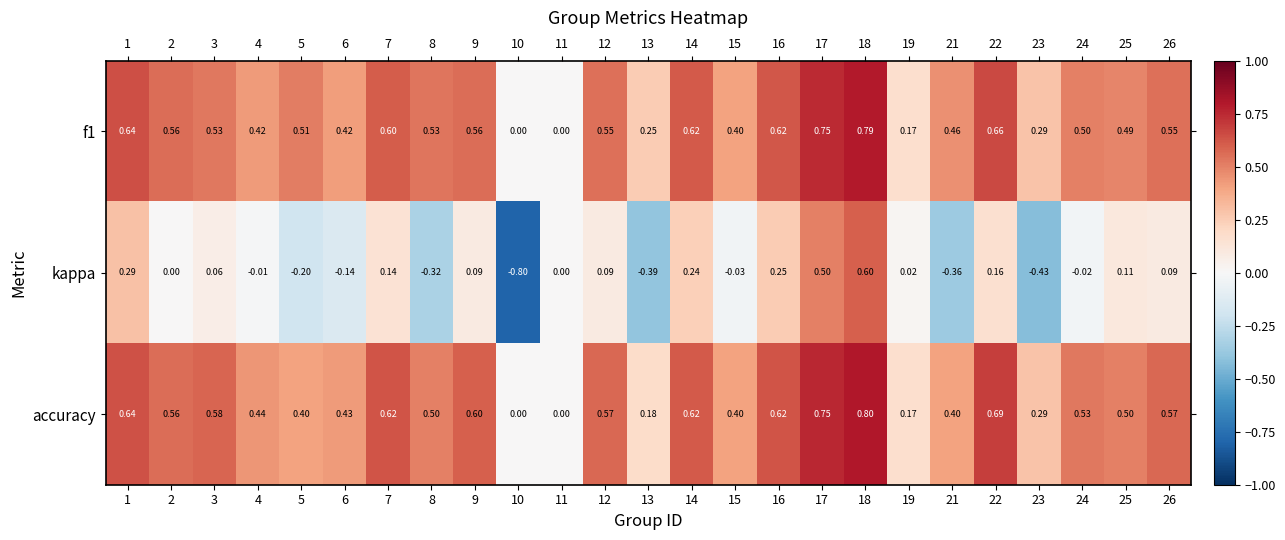

Which series has the largest total across all categories?

f1